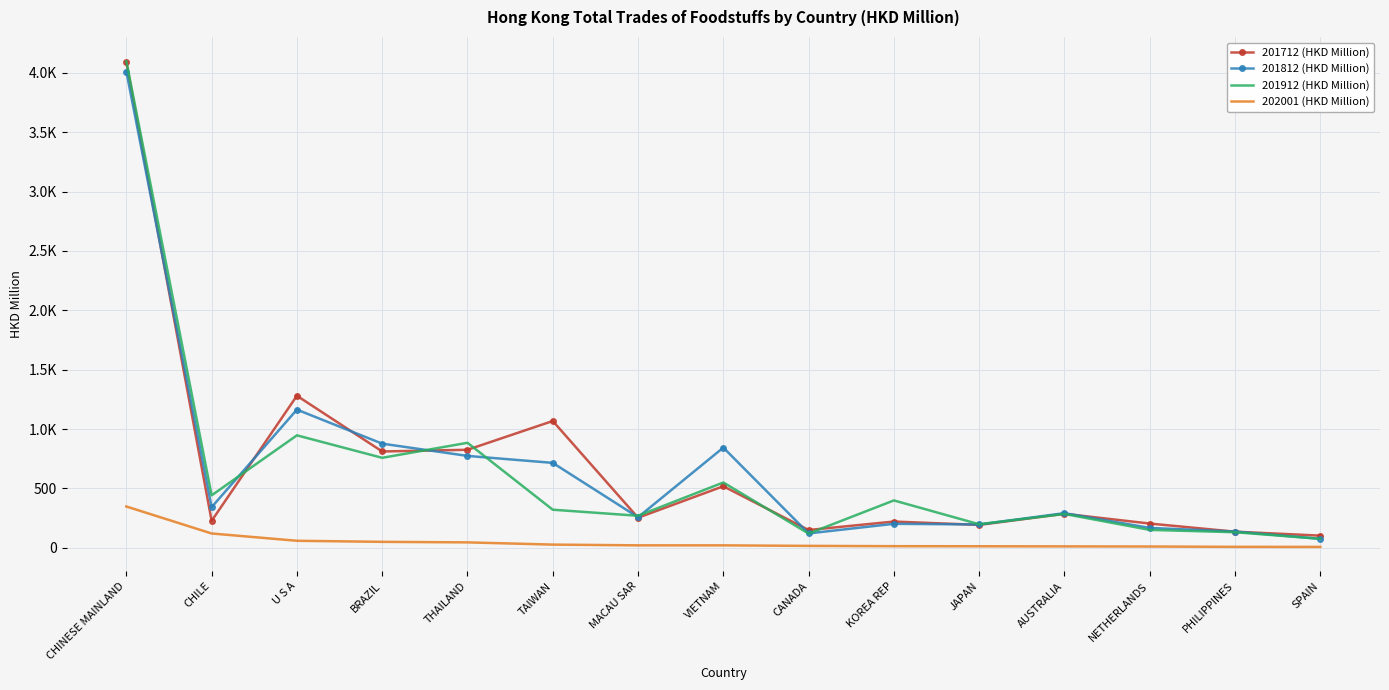

What position from the left is TAIWAN?

6